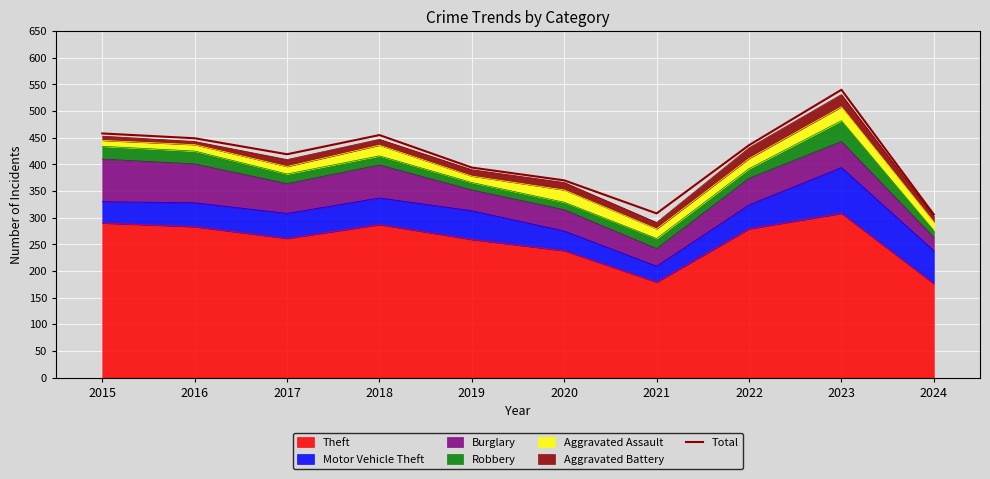

List the labels in order of value, smallest first.

2024, 2021, 2020, 2019, 2017, 2022, 2016, 2018, 2015, 2023